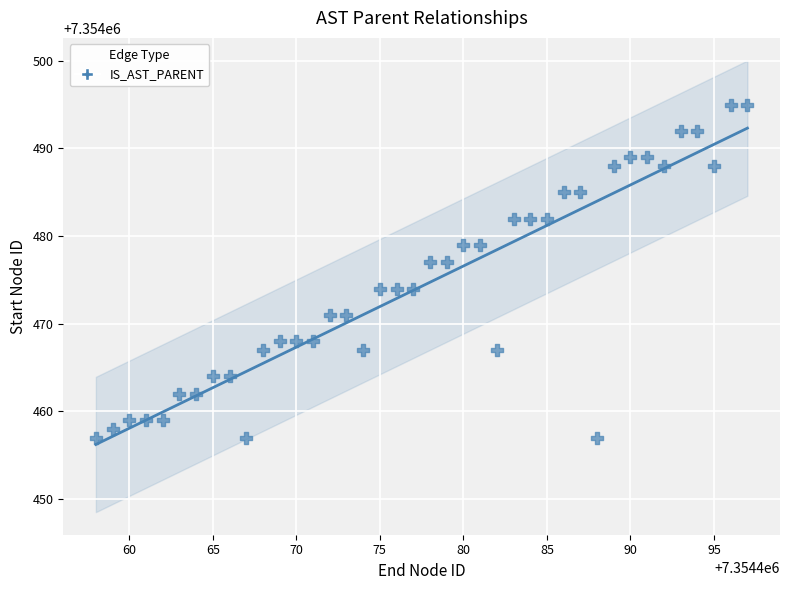

What is the range of Y values (max minus min)?

38